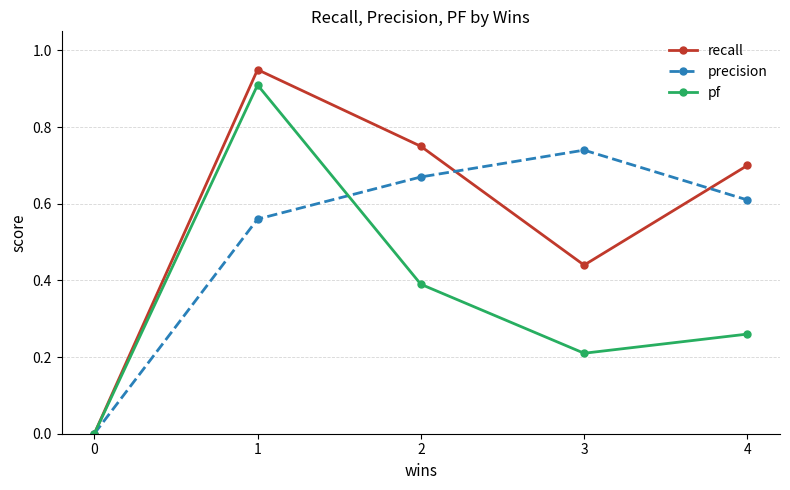

Is it true that recall equals 0.5 at 4?

False